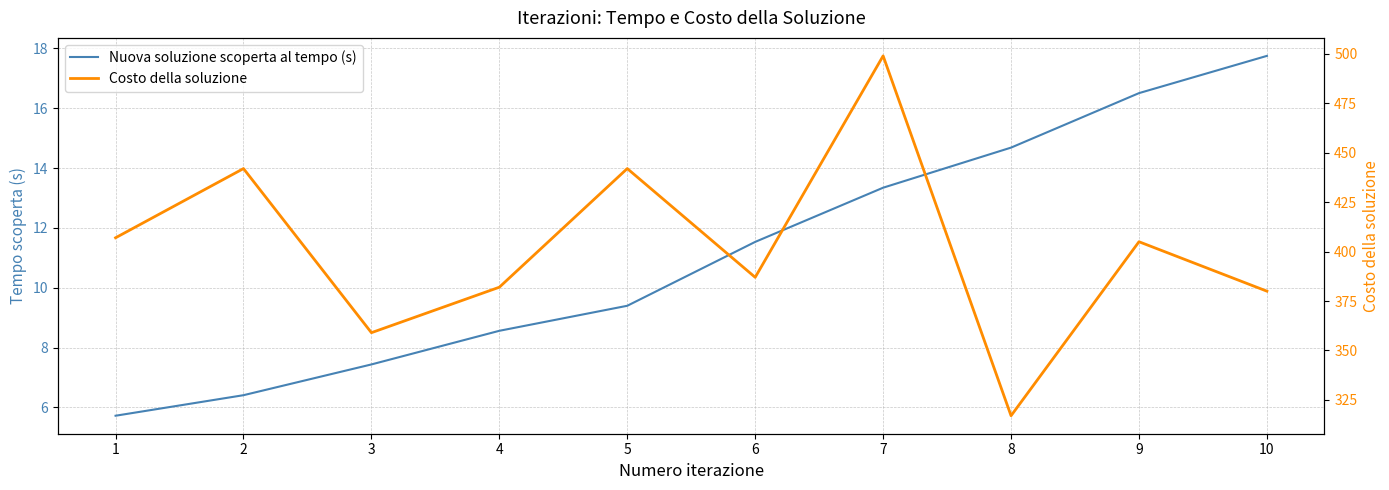

What is the difference between the Costo della soluzione values at 10 and 1?

27.0